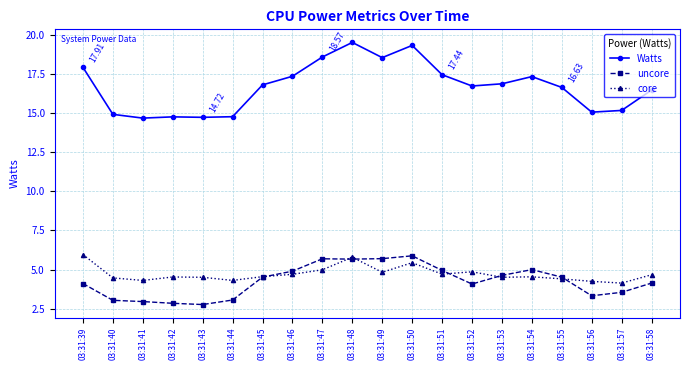

Rank the series at 03:31:52 from lowest to highest value.

uncore, core, Watts